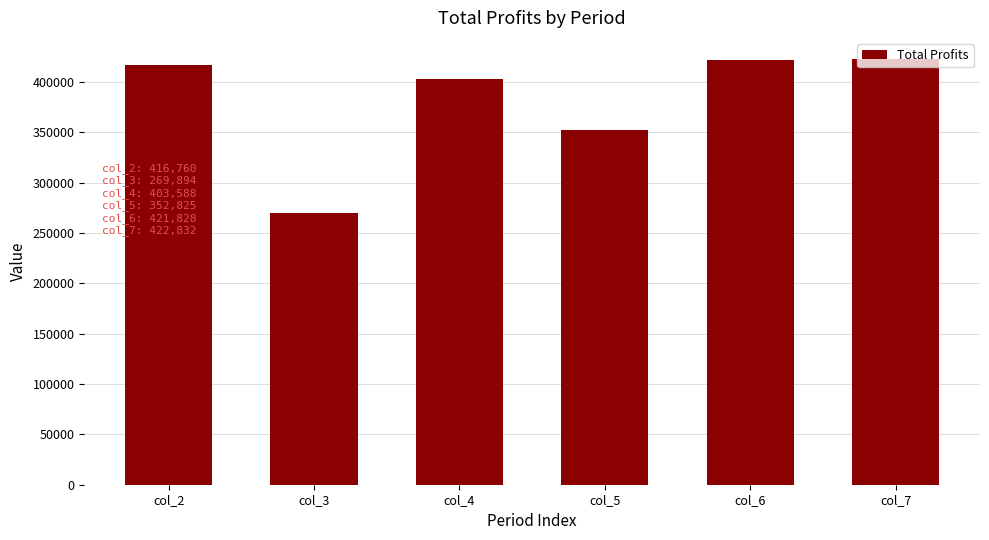

What is the sum of the values at col_7 and col_2?

839592.1